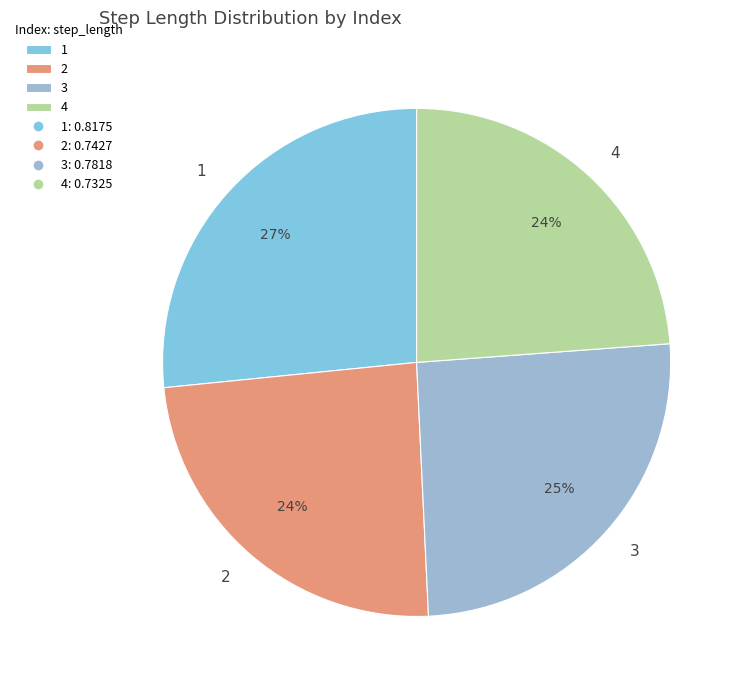

To the nearest percent, what percentage of the pie is 1?

27%